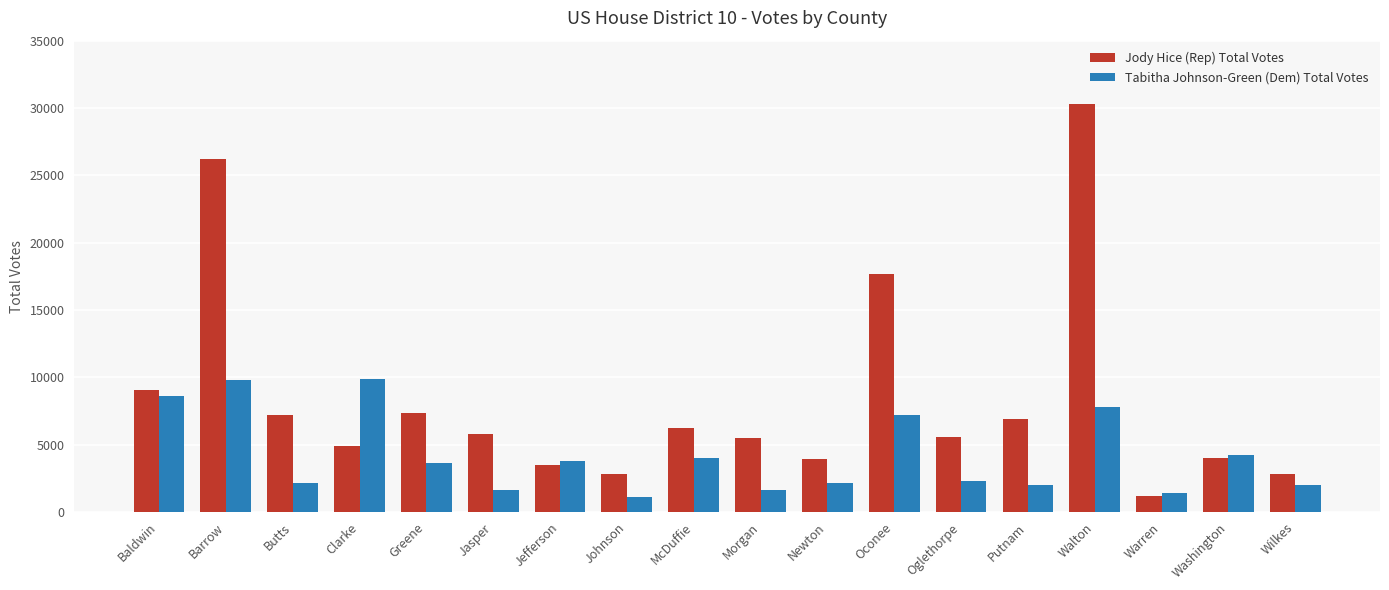

What is the difference between the highest and lowest values at Putnam?

4882